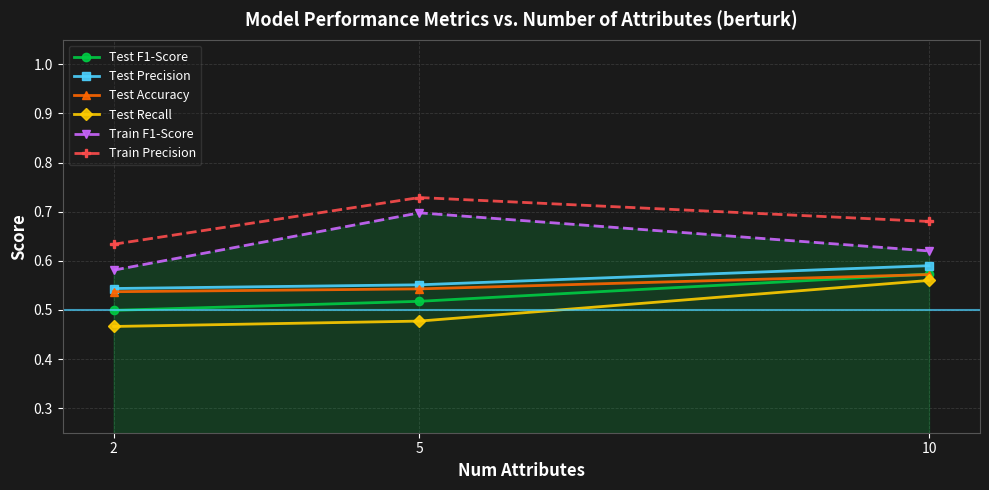

The value of Test F1-Score at 2 is 0.8. True or false?

False